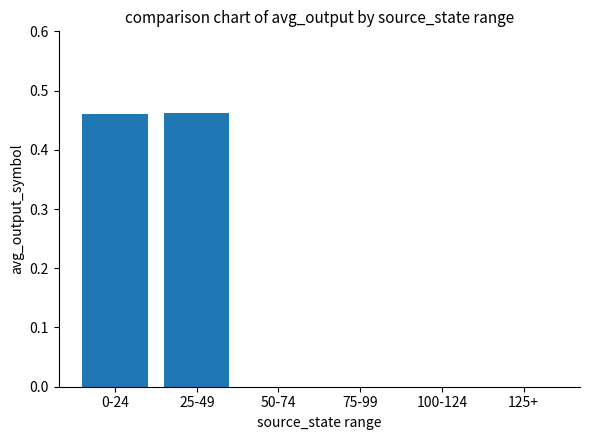

Is it true that the value at 0-24 is 0.7?

False